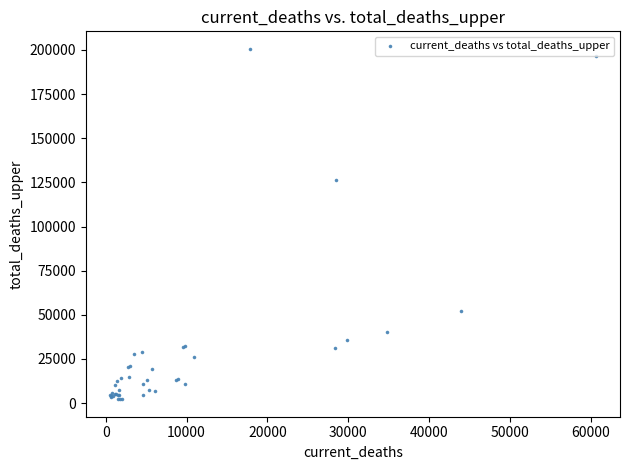

What Y value in the scatter plot is closest to 101405?

126517